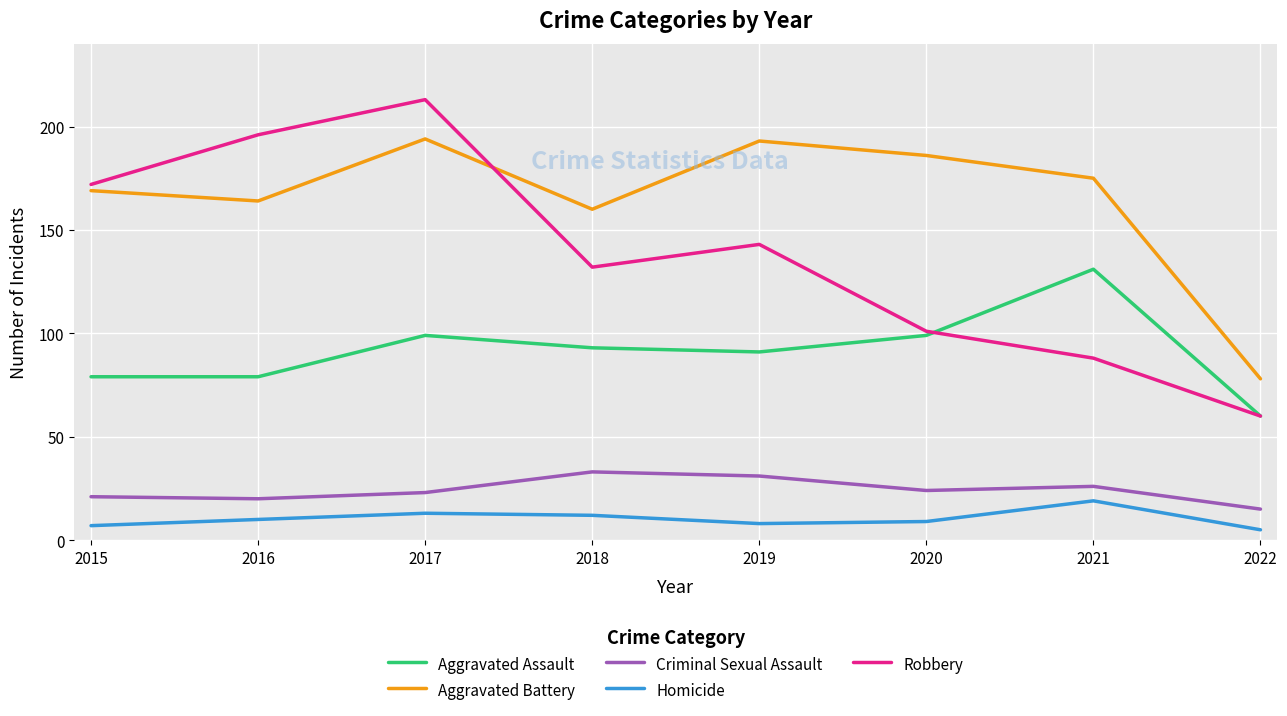

Which series changed the most between 2015 and 2019?

Robbery